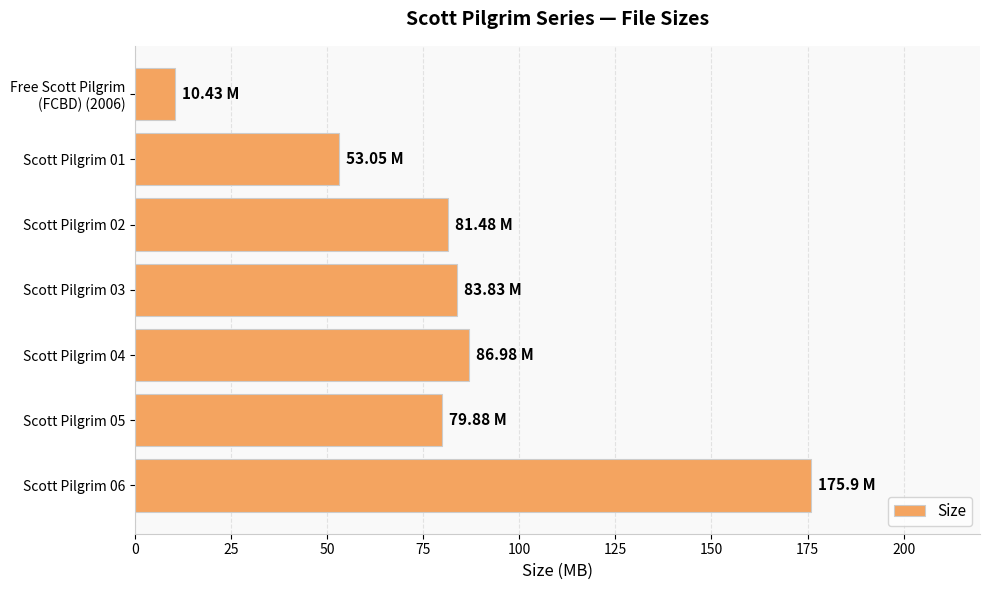

What is the difference between the maximum and minimum values?

165.5